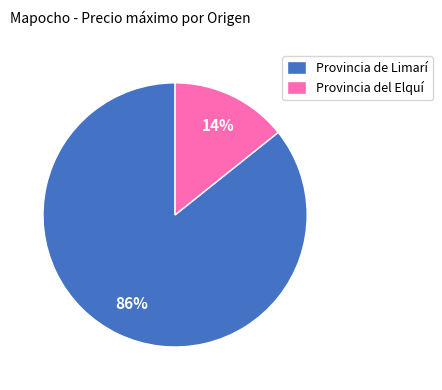

Is it true that Provincia de Limarí is 86% of the pie?

True